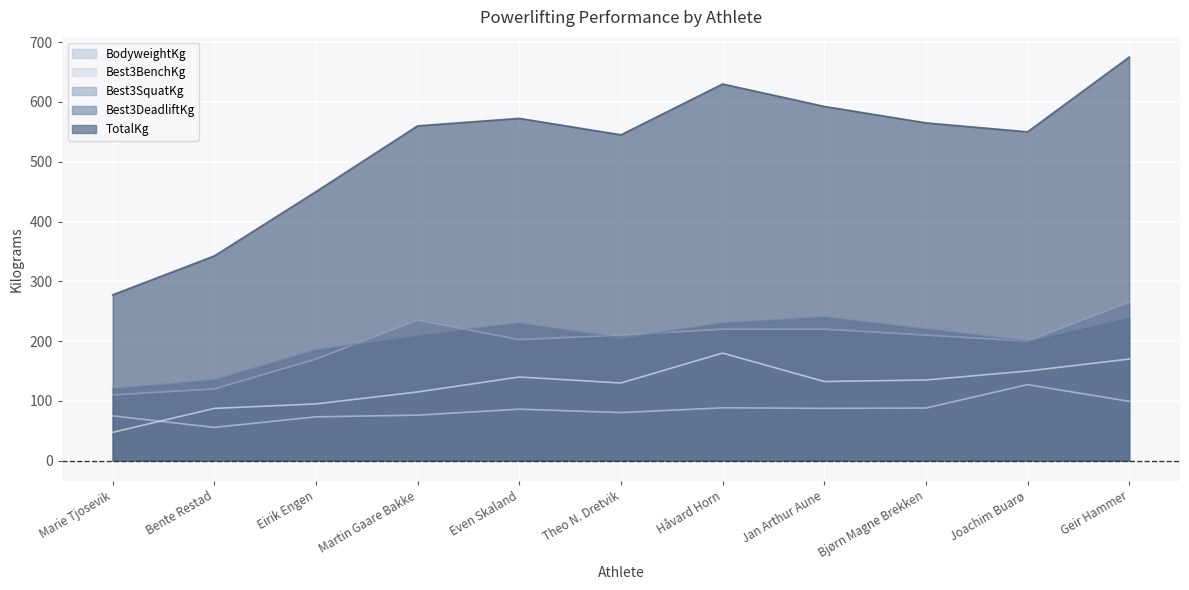

True or false: Best3BenchKg and Best3SquatKg cross at least once.

False